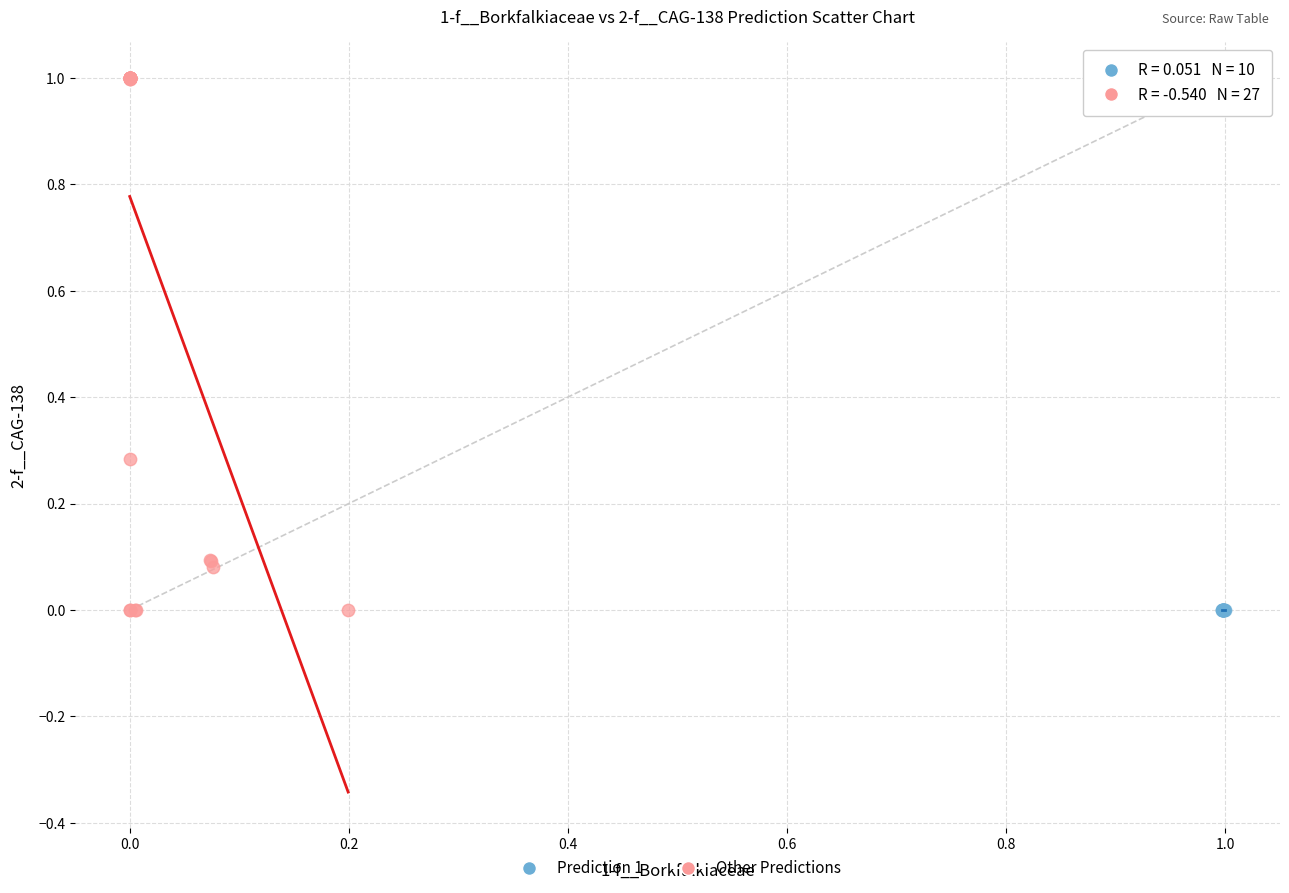

Which series has the largest Y range (max minus min)?

Other Predictions